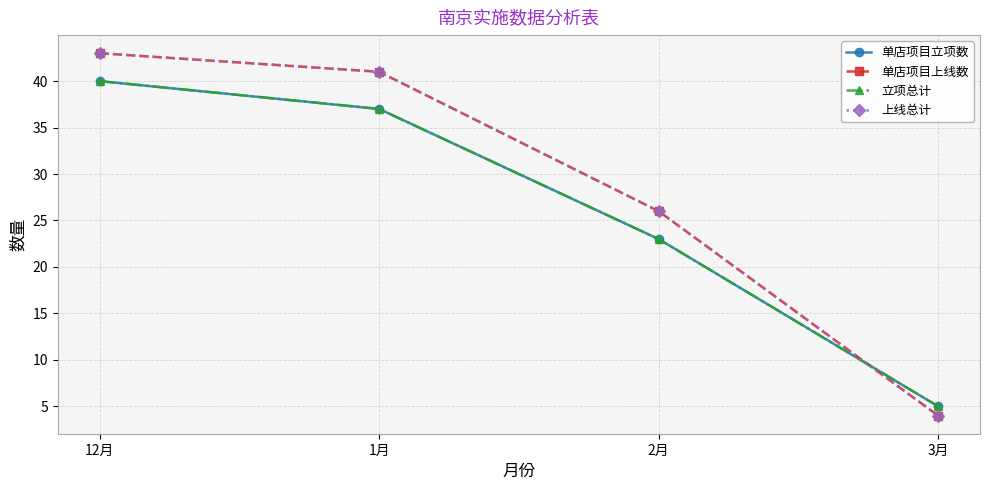

Is this an area chart (filled region under the line)?

No